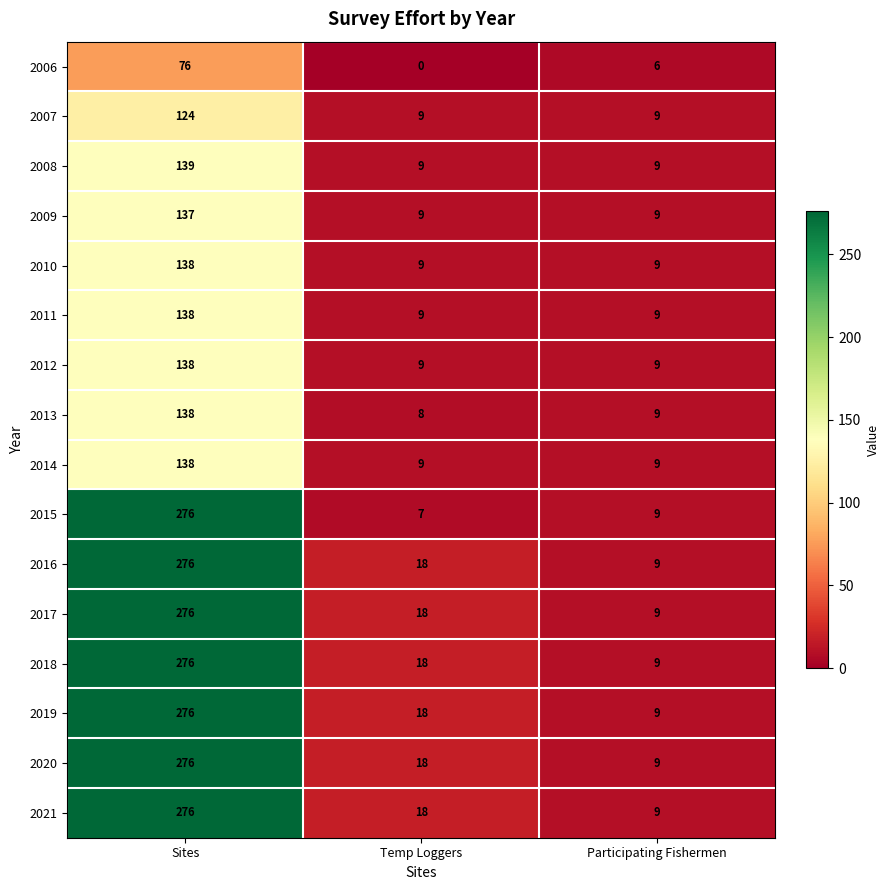

At which category does the chart reach its minimum across all series?

Temp Loggers